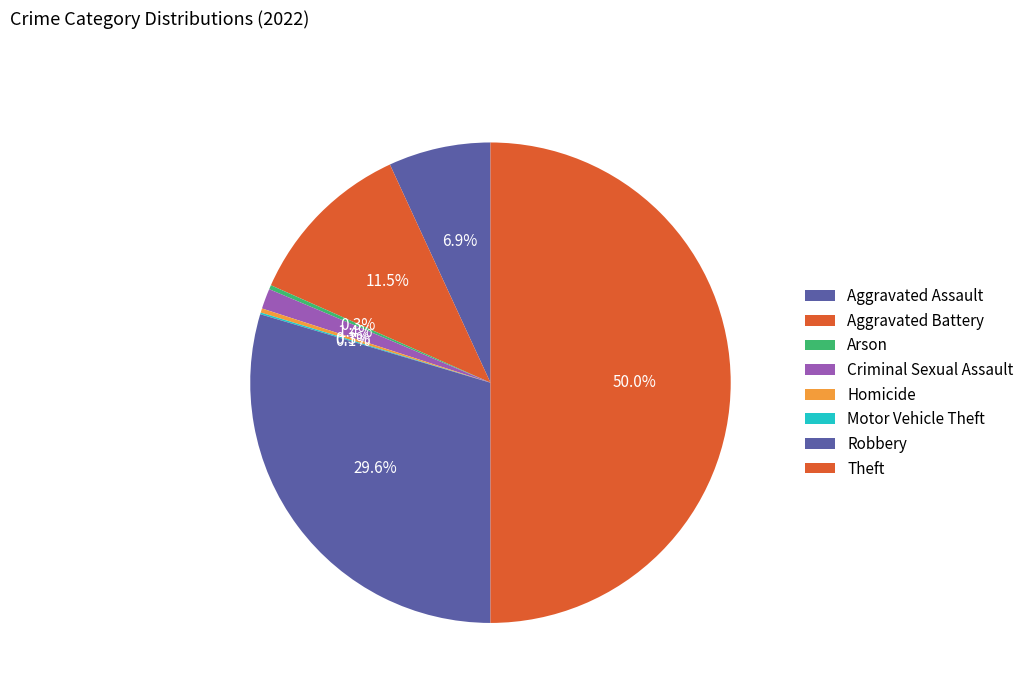

Which slice is the largest?

Theft